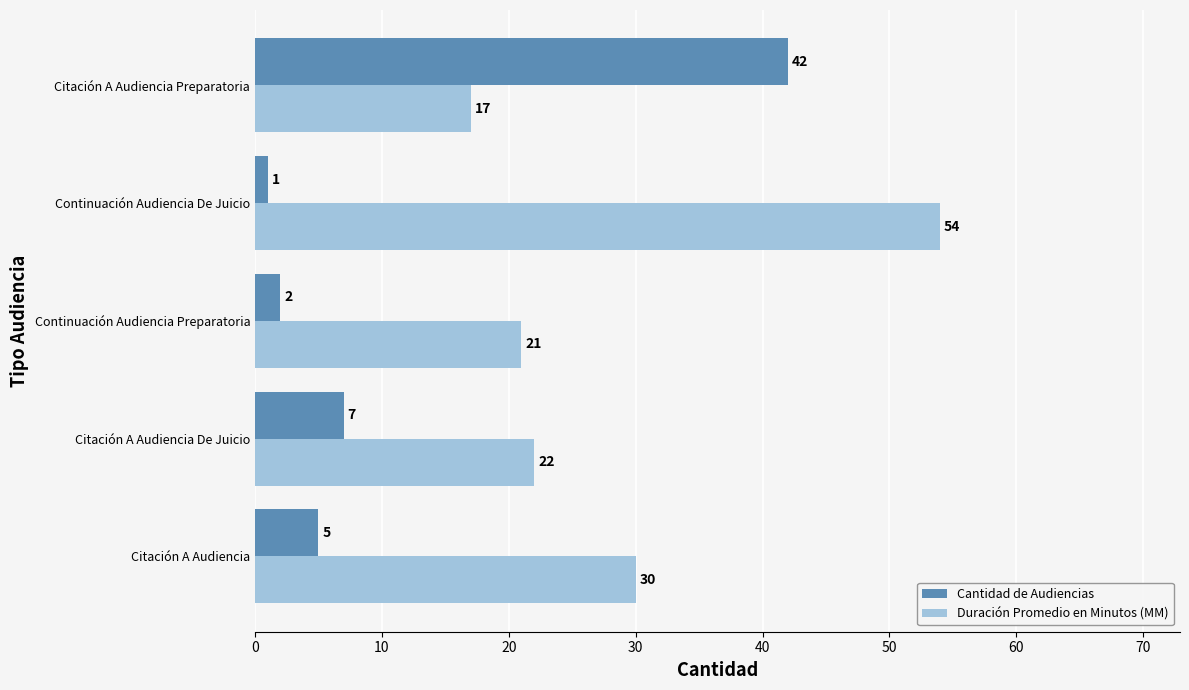

Between Continuación Audiencia Preparatoria and Citación A Audiencia Preparatoria, which series saw the biggest shift?

Cantidad de Audiencias